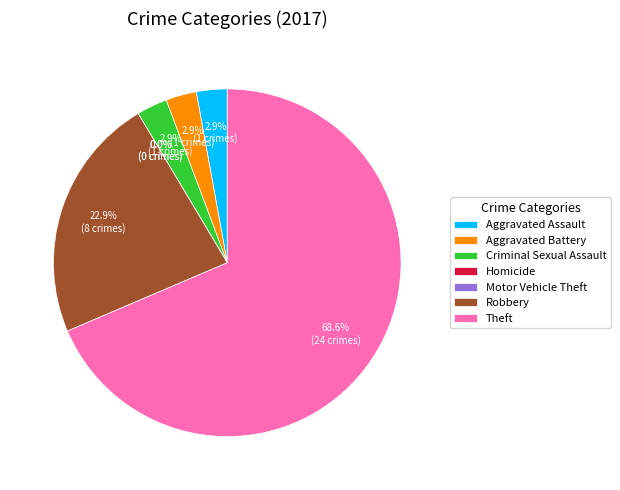

Rank the categories by value from lowest to highest.

Homicide, Motor Vehicle Theft, Aggravated Assault, Aggravated Battery, Criminal Sexual Assault, Robbery, Theft